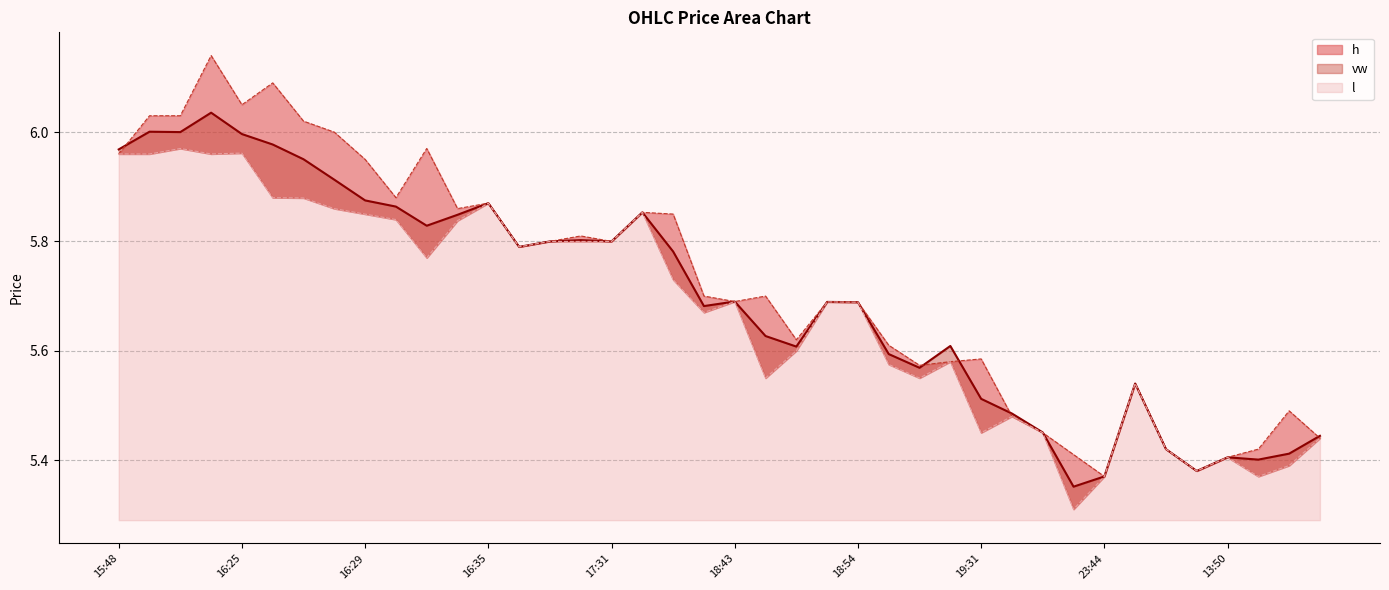

What is the total value across all series at 37?

16.2